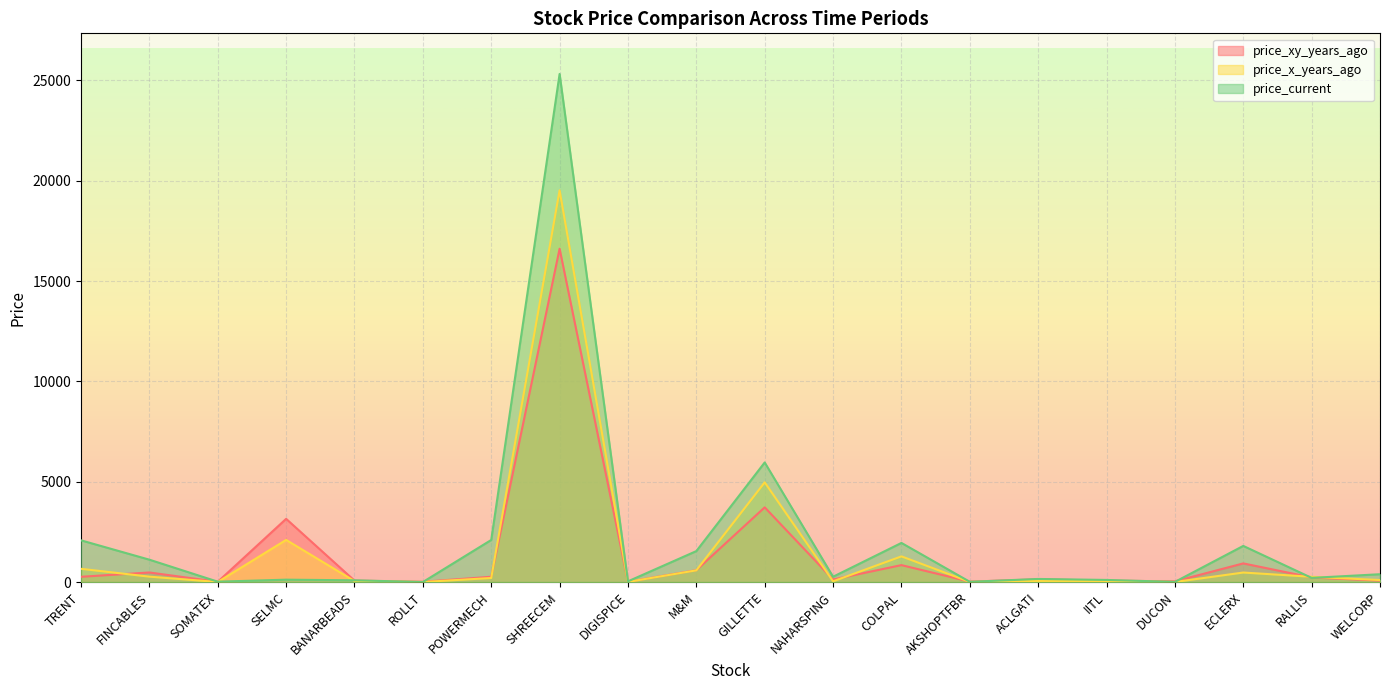

Reading left to right, transcribe all the data shown in this chart.

price_xy_years_ago: TRENT=262.4	FINCABLES=477.0	SOMATEX=12.5	SELMC=3150.0	BANARBEADS=70.5	ROLLT=13.8	POWERMECH=263.3	SHREECEM=16614.5	DIGISPICE=13.5	M&M=590.9	GILLETTE=3723.4	NAHARSPING=127.8	COLPAL=843.6	AKSHOPTFBR=21.0	ACLGATI=136.2	IITL=69.2	DUCON=36.3	ECLERX=929.2	RALLIS=229.2	WELCORP=70.8
price_x_years_ago: TRENT=659.7	FINCABLES=269.2	SOMATEX=2.6	SELMC=2100.0	BANARBEADS=48.6	ROLLT=2.8	POWERMECH=201.9	SHREECEM=19525.6	DIGISPICE=7.8	M&M=583.6	GILLETTE=4970.0	NAHARSPING=36.7	COLPAL=1280.1	AKSHOPTFBR=5.8	ACLGATI=57.0	IITL=53.0	DUCON=3.5	ECLERX=474.6	RALLIS=262.5	WELCORP=99.2
price_current: TRENT=2078.7	FINCABLES=1114.6	SOMATEX=18.9	SELMC=118.6	BANARBEADS=86.9	ROLLT=1.1	POWERMECH=2097.7	SHREECEM=25324.2	DIGISPICE=35.0	M&M=1543.0	GILLETTE=5960.6	NAHARSPING=264.5	COLPAL=1950.2	AKSHOPTFBR=11.8	ACLGATI=154.2	IITL=105.0	DUCON=7.2	ECLERX=1801.1	RALLIS=207.3	WELCORP=390.0